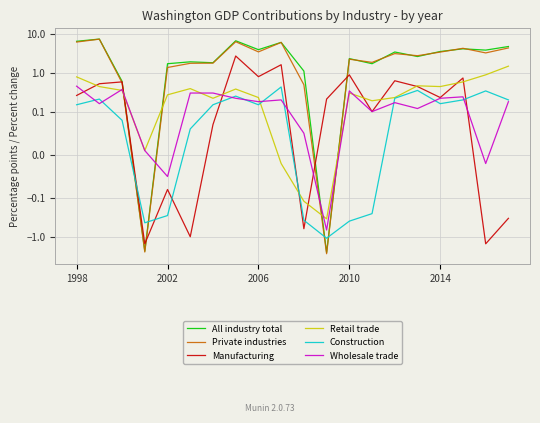

What is the average value of the Manufacturing series?

0.2